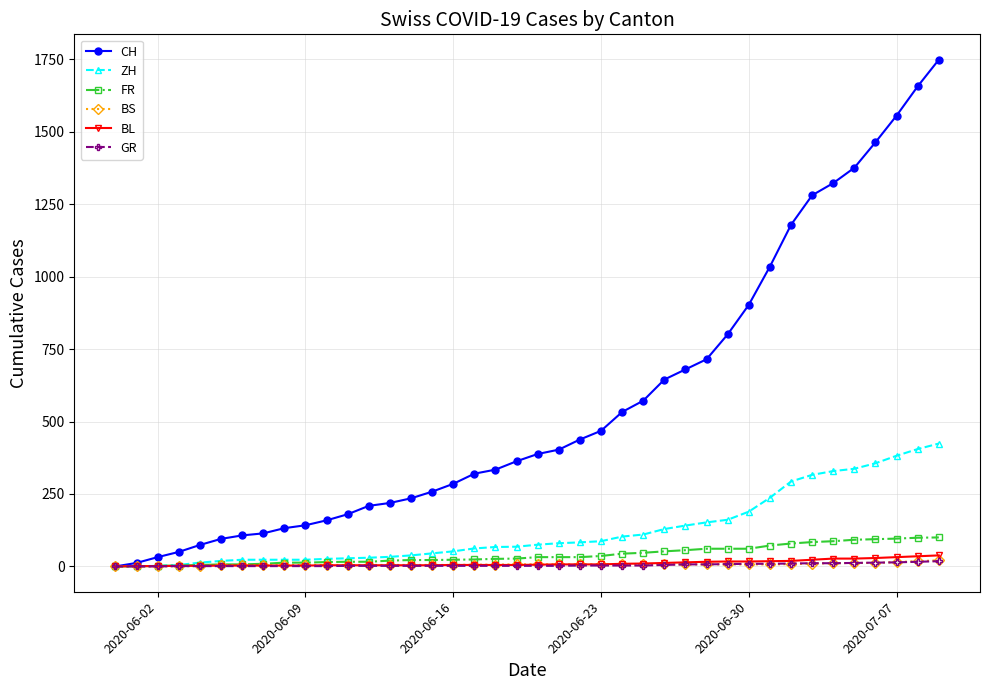

How many positive values does the CH series have?

39